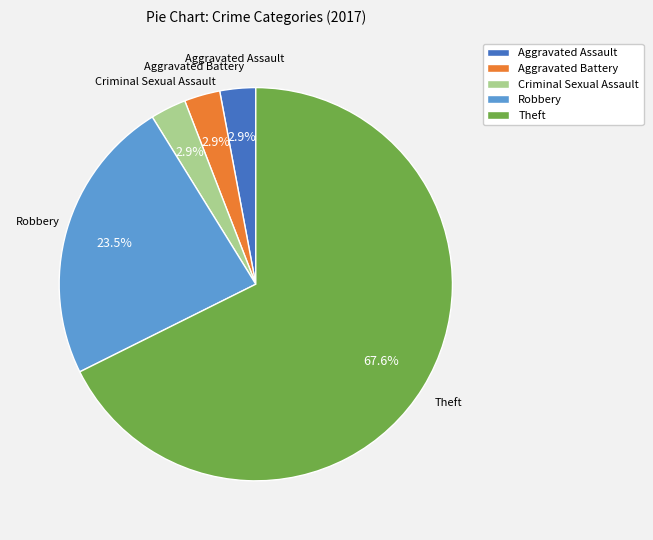

Which category has the biggest portion of the pie?

Theft